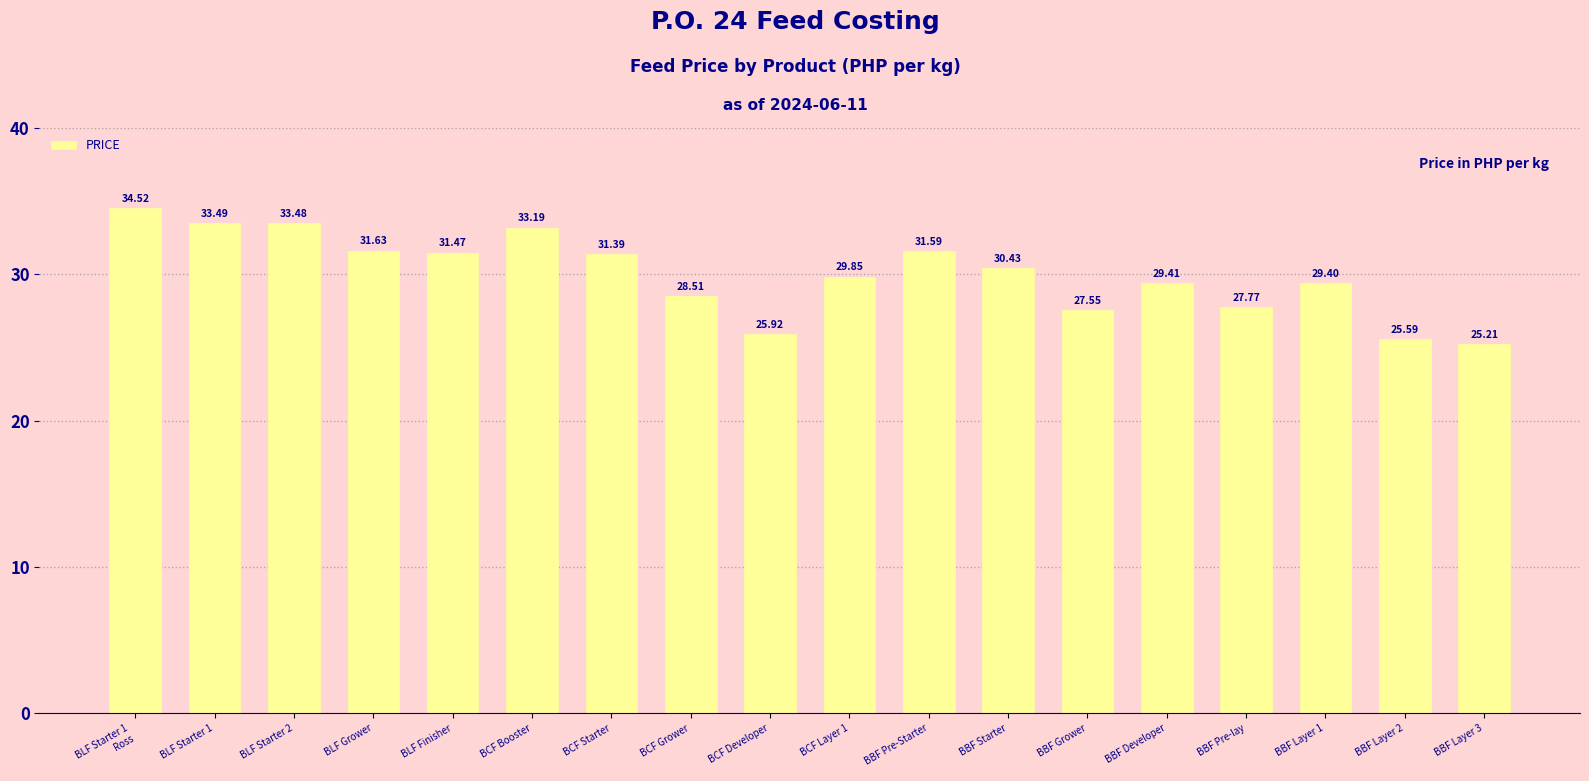

Between BLF Starter 2 and BBF Layer 1, which is larger?

BLF Starter 2